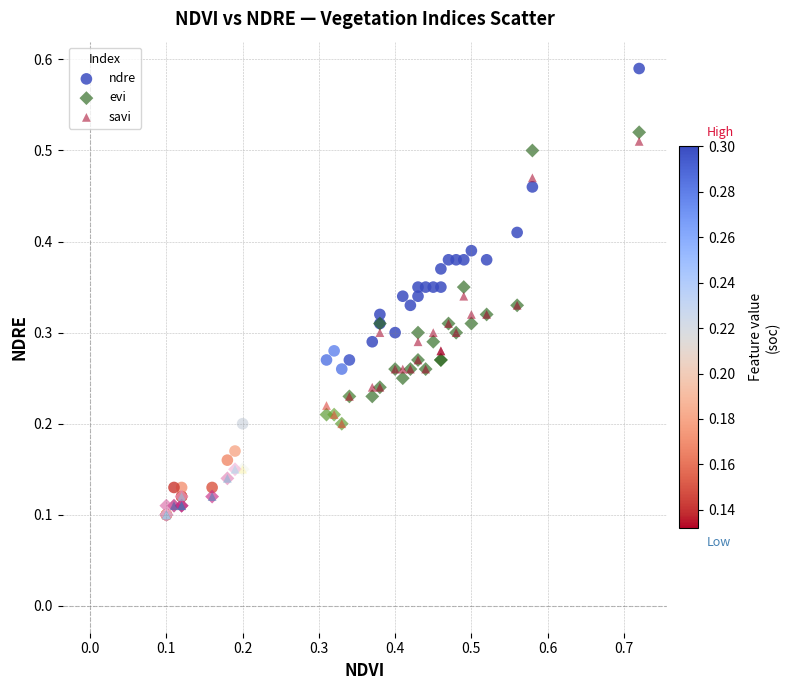

Which series has the widest spread of Y values?

ndre